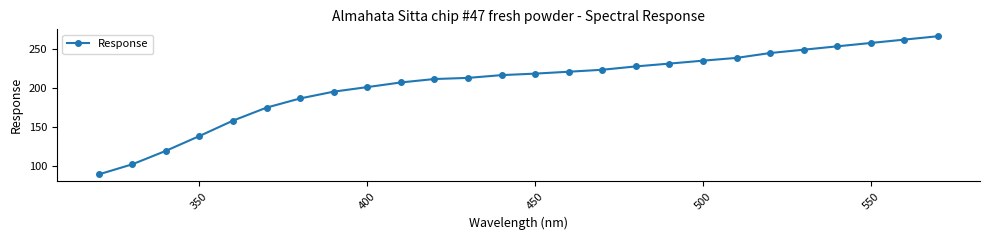

What is the greatest value displayed?

265.7